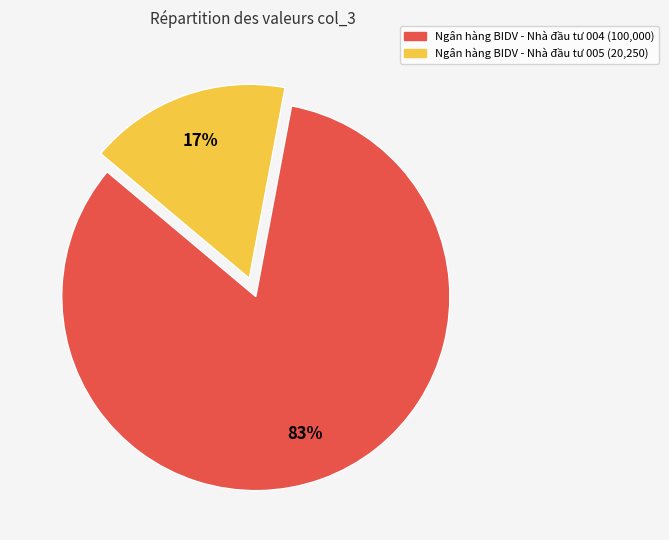

To the nearest percent, what is the average slice percentage?

50%